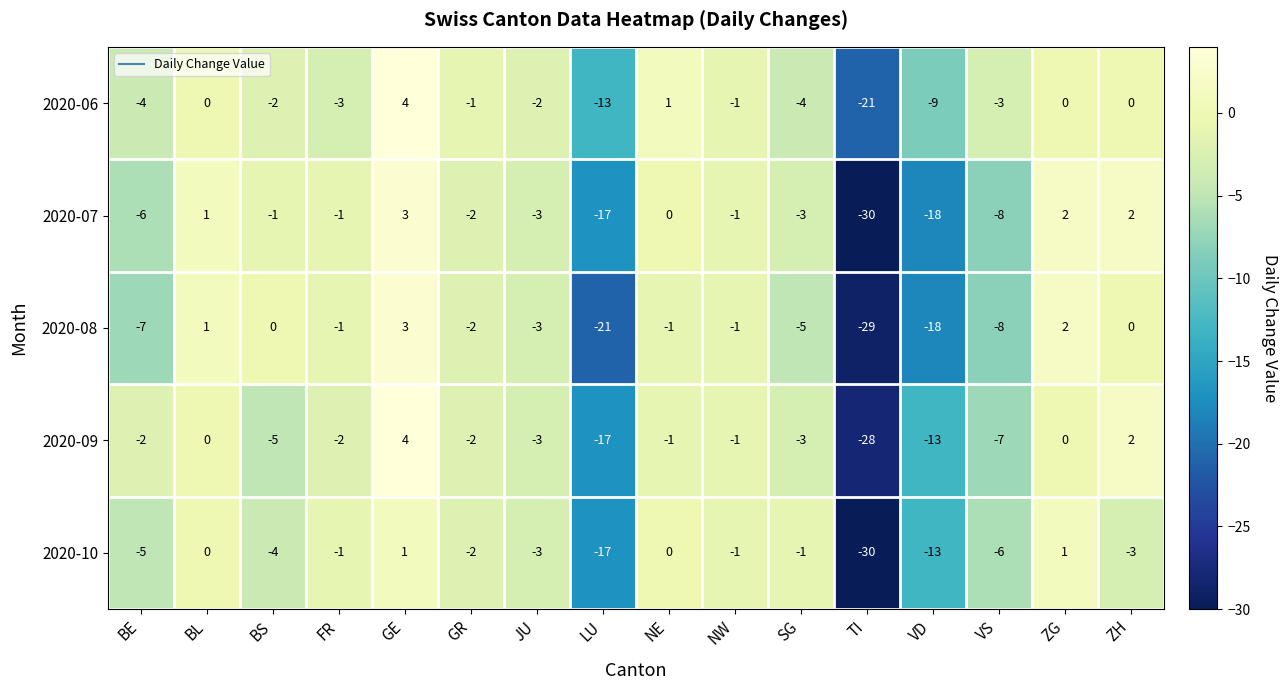

The value of 2020-09 at LU is -30. True or false?

False